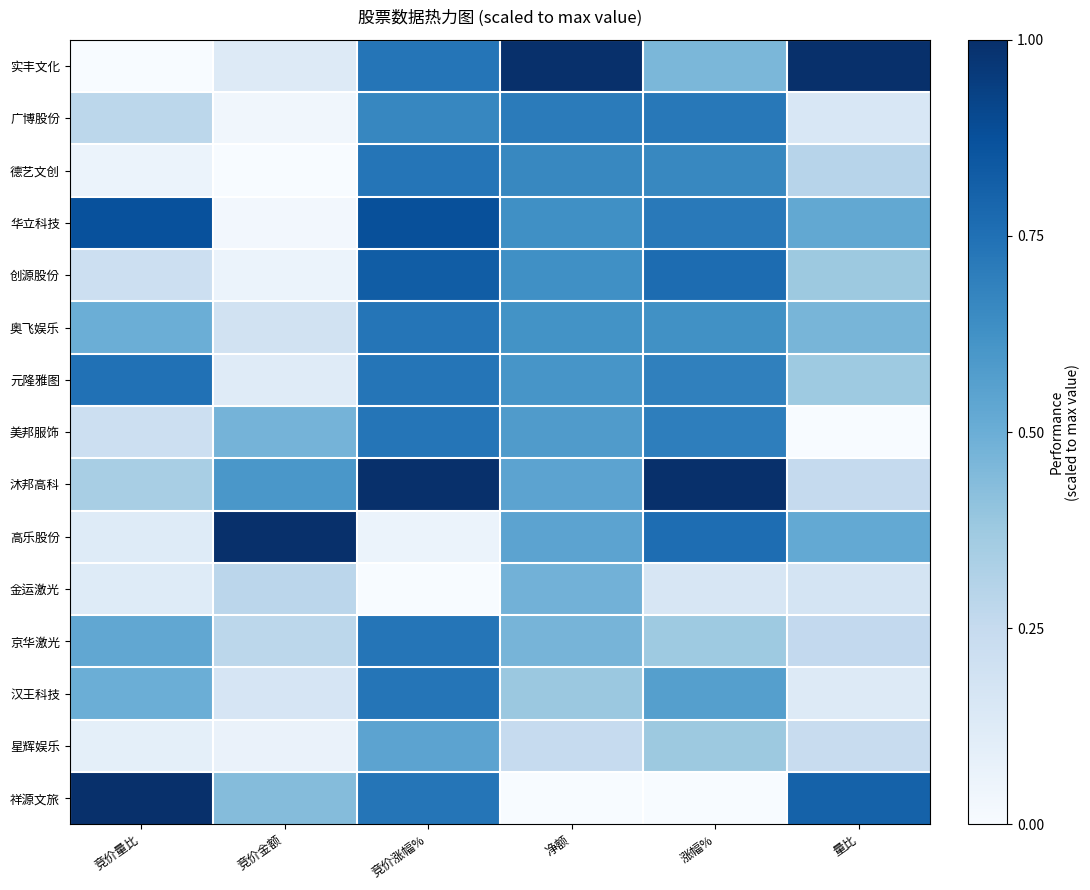

Reading right to left, extract all data points from this chart.

实丰文化: 量比=1.0	涨幅%=0.5	净额=1.0	竞价涨幅%=0.7	竞价金额=0.1	竞价量比=0.0
广博股份: 量比=0.2	涨幅%=0.7	净额=0.7	竞价涨幅%=0.7	竞价金额=0.0	竞价量比=0.3
德艺文创: 量比=0.3	涨幅%=0.7	净额=0.7	竞价涨幅%=0.7	竞价金额=0.0	竞价量比=0.1
华立科技: 量比=0.5	涨幅%=0.7	净额=0.6	竞价涨幅%=0.9	竞价金额=0.0	竞价量比=0.9
创源股份: 量比=0.4	涨幅%=0.8	净额=0.6	竞价涨幅%=0.8	竞价金额=0.1	竞价量比=0.2
奥飞娱乐: 量比=0.5	涨幅%=0.6	净额=0.6	竞价涨幅%=0.7	竞价金额=0.2	竞价量比=0.5
元隆雅图: 量比=0.4	涨幅%=0.7	净额=0.6	竞价涨幅%=0.7	竞价金额=0.1	竞价量比=0.7
美邦服饰: 量比=0.0	涨幅%=0.7	净额=0.6	竞价涨幅%=0.7	竞价金额=0.5	竞价量比=0.2
沐邦高科: 量比=0.3	涨幅%=1.0	净额=0.5	竞价涨幅%=1.0	竞价金额=0.6	竞价量比=0.3
高乐股份: 量比=0.5	涨幅%=0.8	净额=0.5	竞价涨幅%=0.1	竞价金额=1.0	竞价量比=0.1
金运激光: 量比=0.2	涨幅%=0.2	净额=0.5	竞价涨幅%=0.0	竞价金额=0.3	竞价量比=0.1
京华激光: 量比=0.3	涨幅%=0.4	净额=0.5	竞价涨幅%=0.7	竞价金额=0.3	竞价量比=0.5
汉王科技: 量比=0.1	涨幅%=0.6	净额=0.4	竞价涨幅%=0.7	竞价金额=0.2	竞价量比=0.5
星辉娱乐: 量比=0.2	涨幅%=0.4	净额=0.2	竞价涨幅%=0.5	竞价金额=0.1	竞价量比=0.1
祥源文旅: 量比=0.8	涨幅%=0.0	净额=0.0	竞价涨幅%=0.7	竞价金额=0.4	竞价量比=1.0